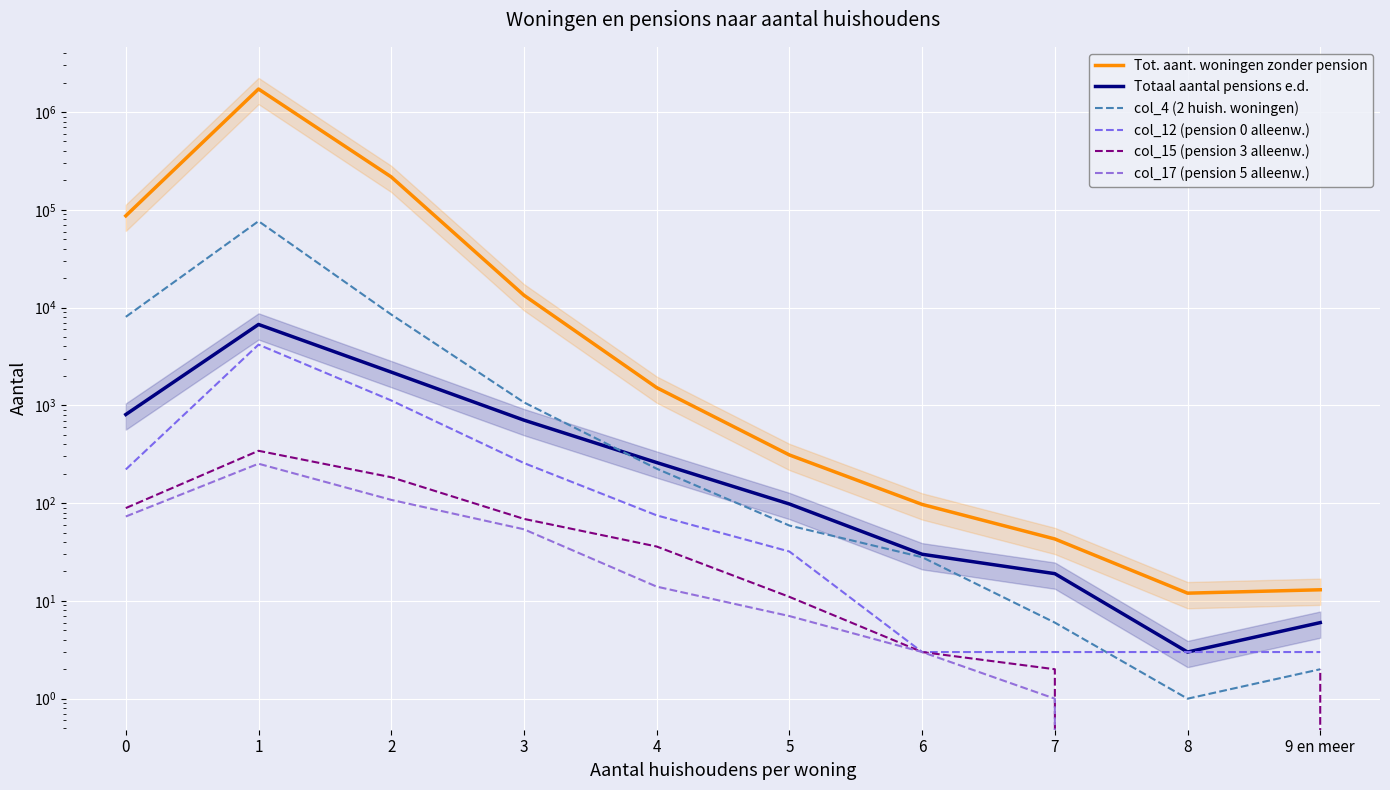

What is the difference between the col_4 (2 huish. woningen) values at 3 and 1?

75470